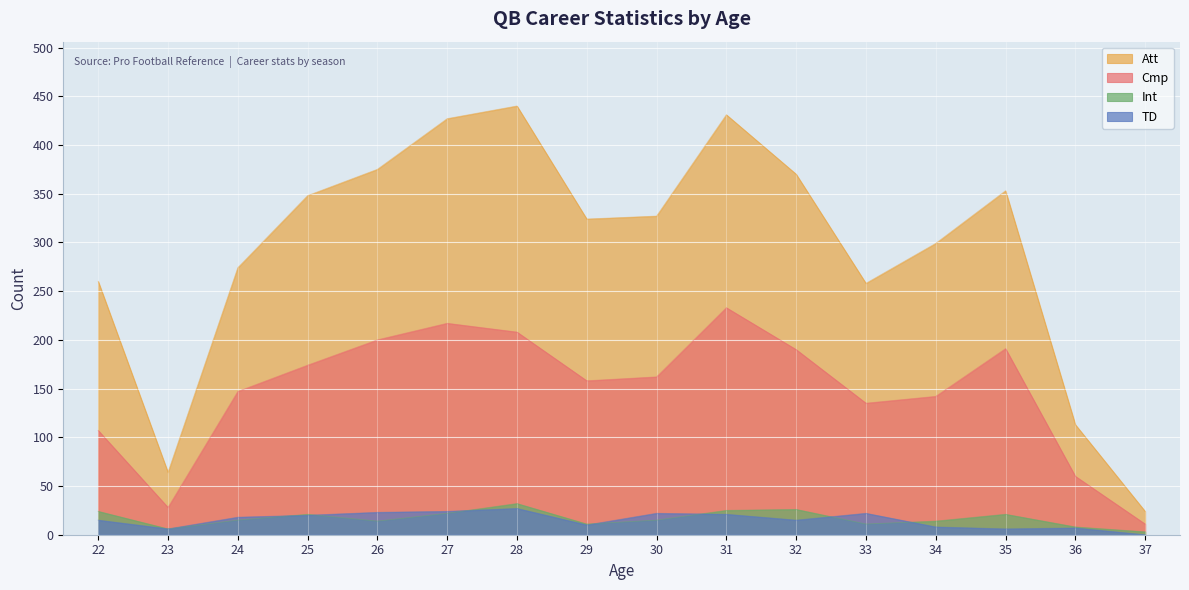

At which category is the sum across all series the highest?

31